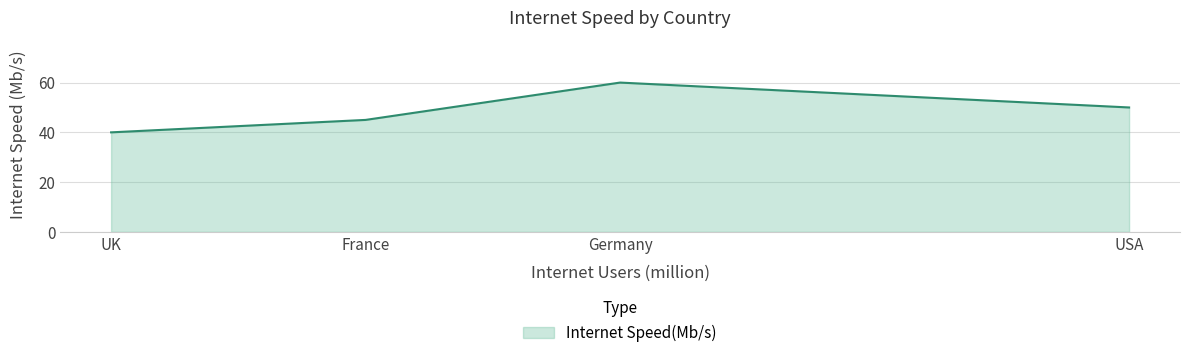

How many values are below 50?

2